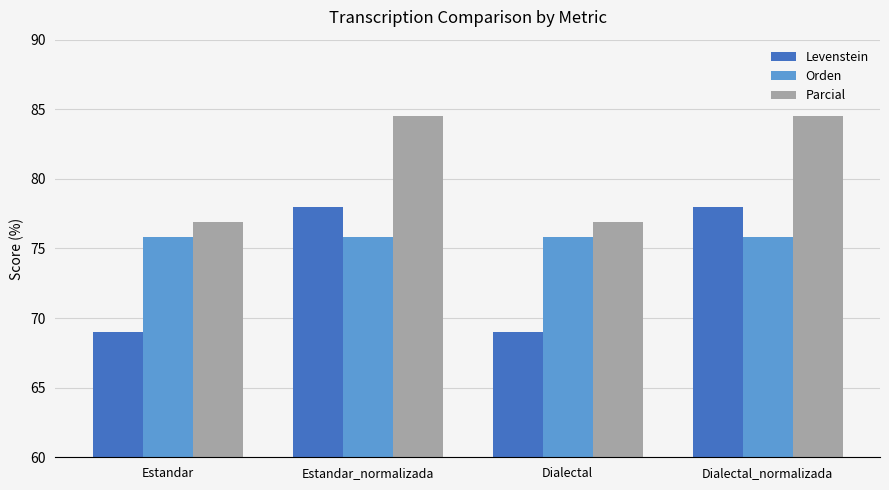

What is the label of the 2nd bar from the left?

Estandar_normalizada